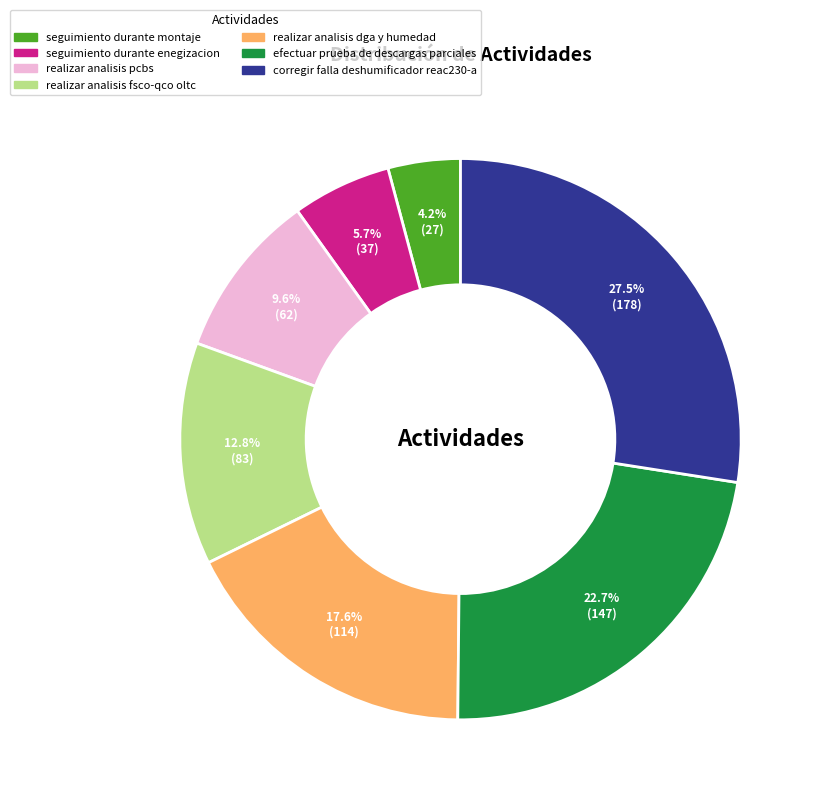

Is there a majority slice in this chart?

No